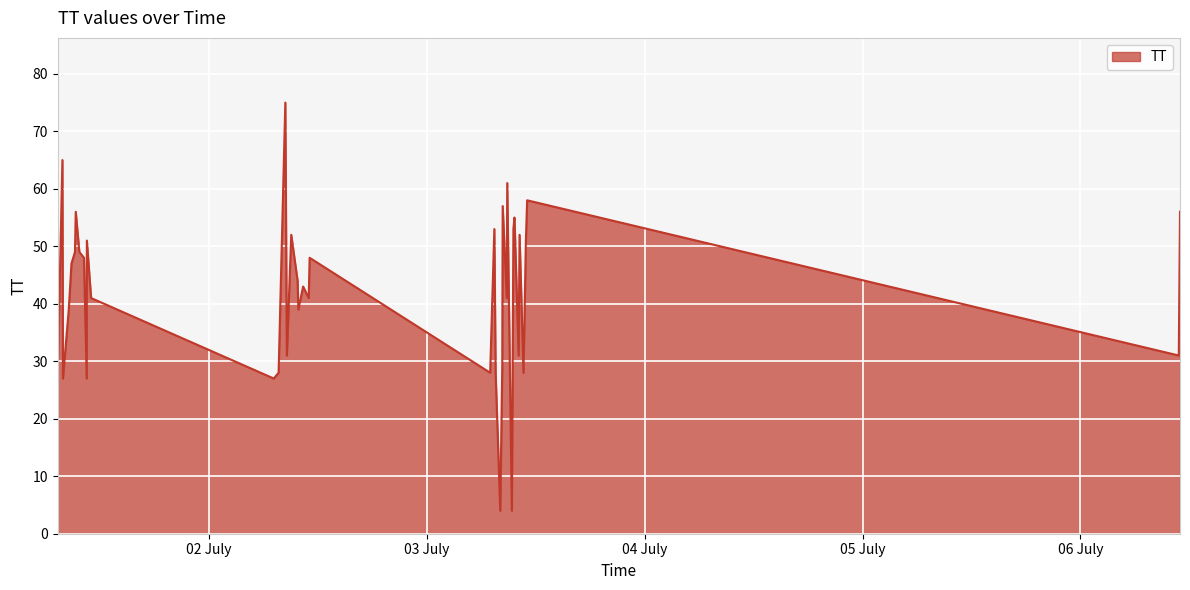

What is the smallest value displayed?

4